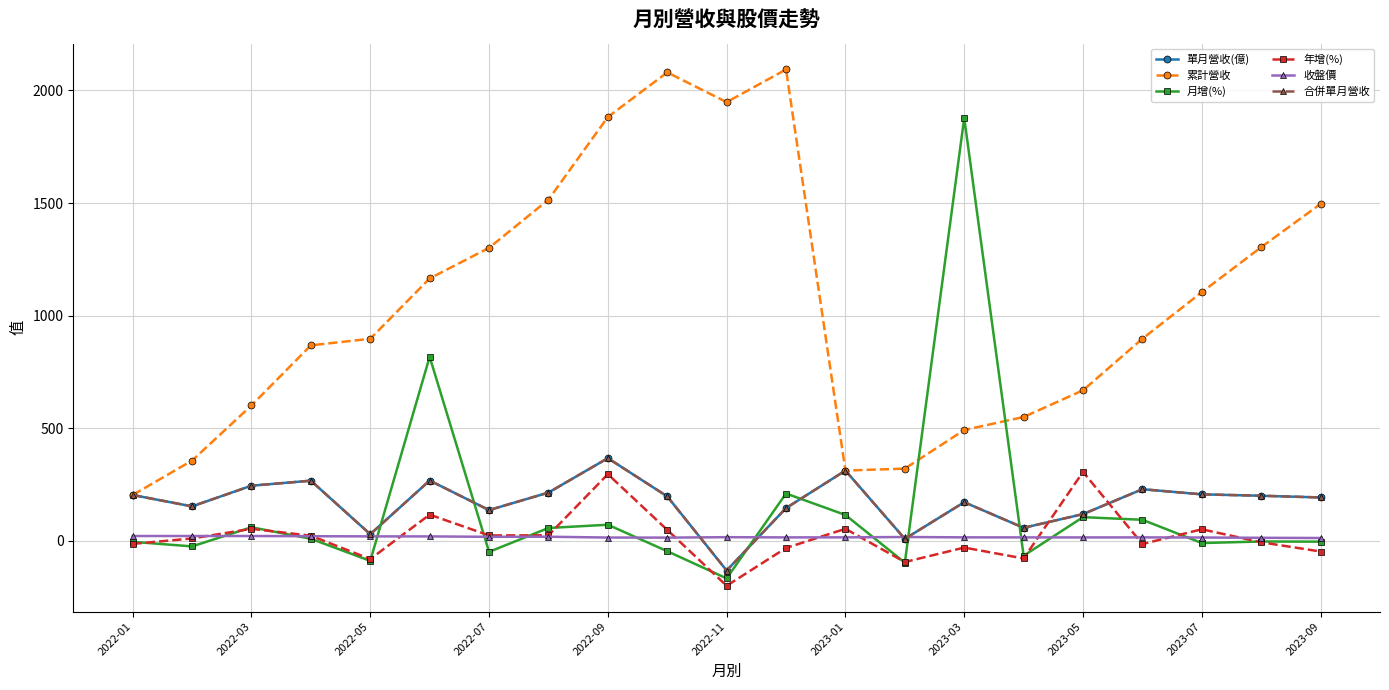

Does the chart have visible grid lines?

Yes